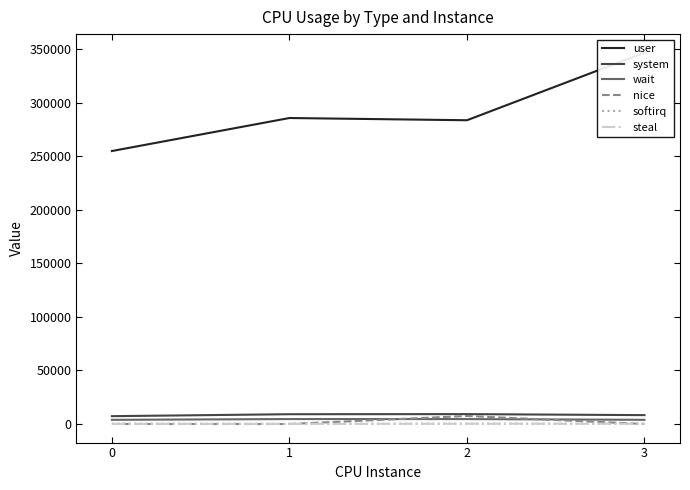

How many series are shown in this chart?

6